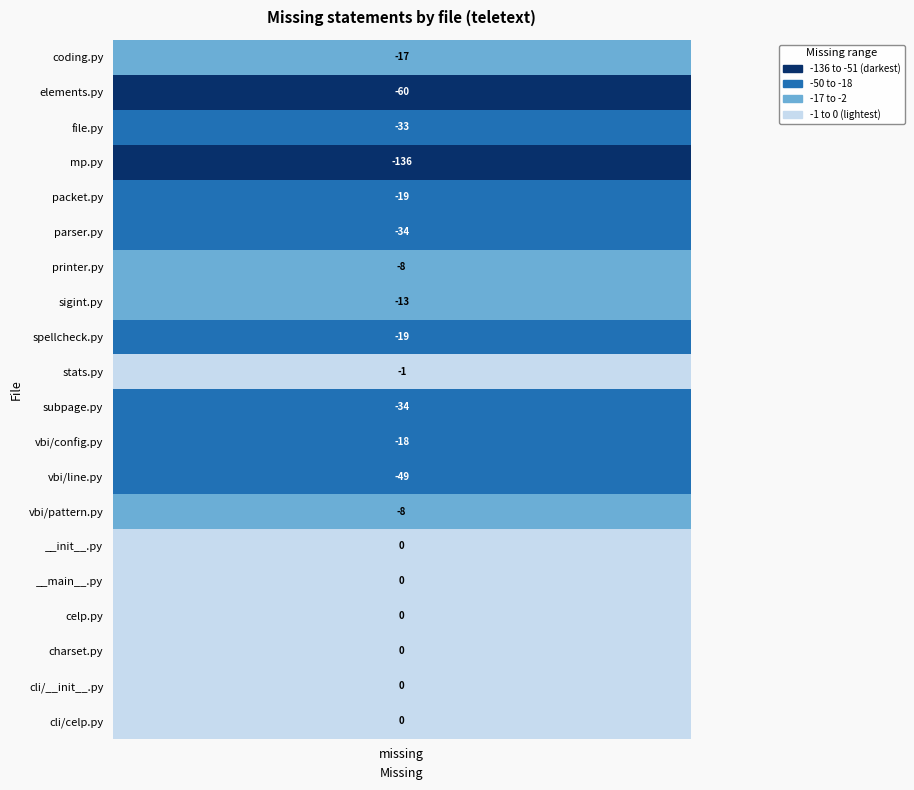

Reading left to right, extract all data points from this chart.

teletext/coding.py=-17	teletext/elements.py=-60	teletext/file.py=-33	teletext/mp.py=-136	teletext/packet.py=-19	teletext/parser.py=-34	teletext/printer.py=-8	teletext/sigint.py=-13	teletext/spellcheck.py=-19	teletext/stats.py=-1	teletext/subpage.py=-34	teletext/vbi/config.py=-18	teletext/vbi/line.py=-49	teletext/vbi/pattern.py=-8	teletext/__init__.py=0	teletext/__main__.py=0	teletext/celp.py=0	teletext/charset.py=0	teletext/cli/__init__.py=0	teletext/cli/celp.py=0